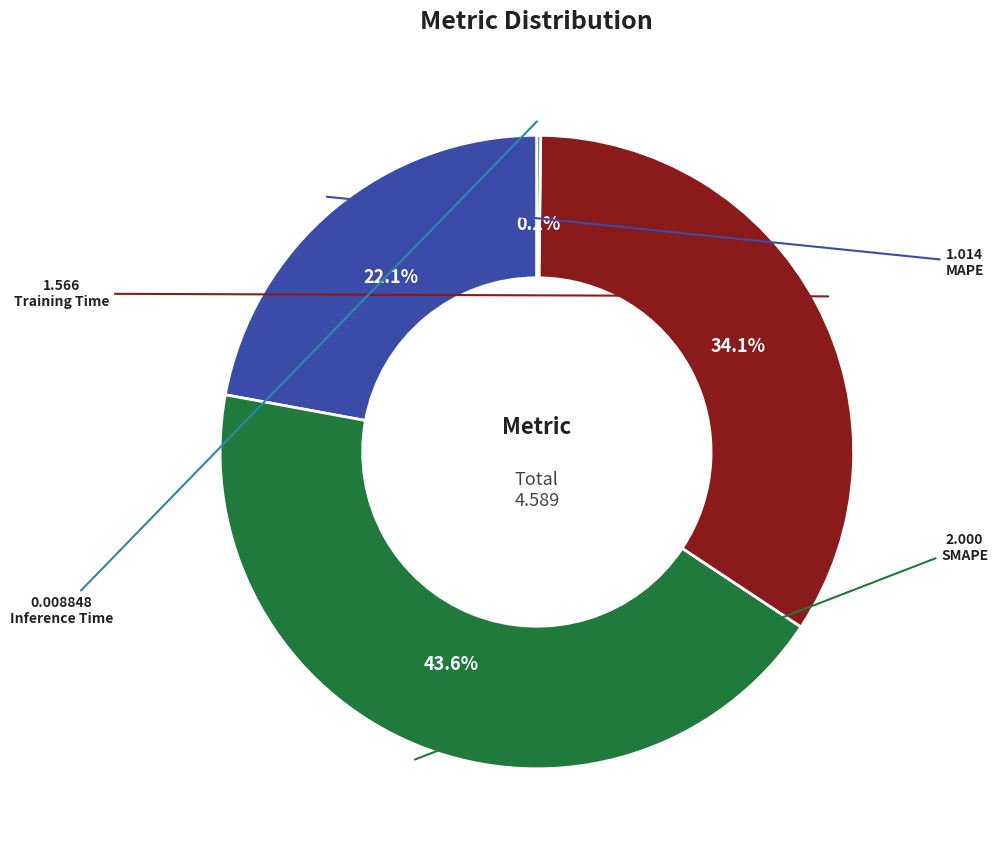

Which slice is the largest?

SMAPE